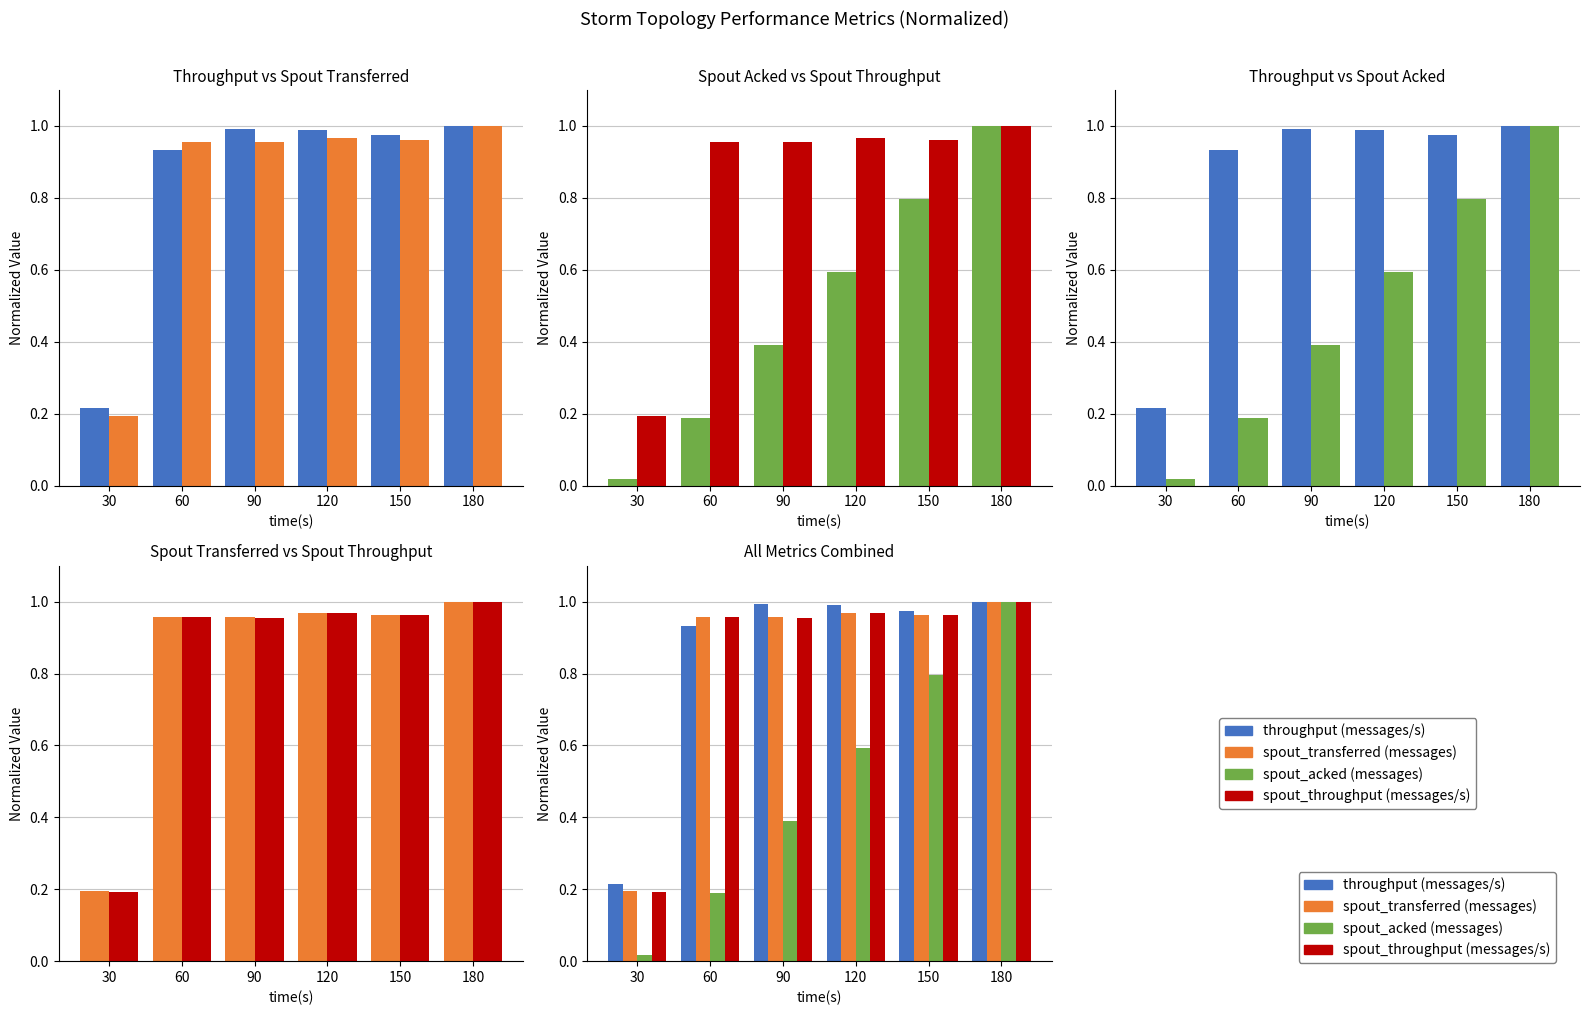

How many bars are there in each group?

4